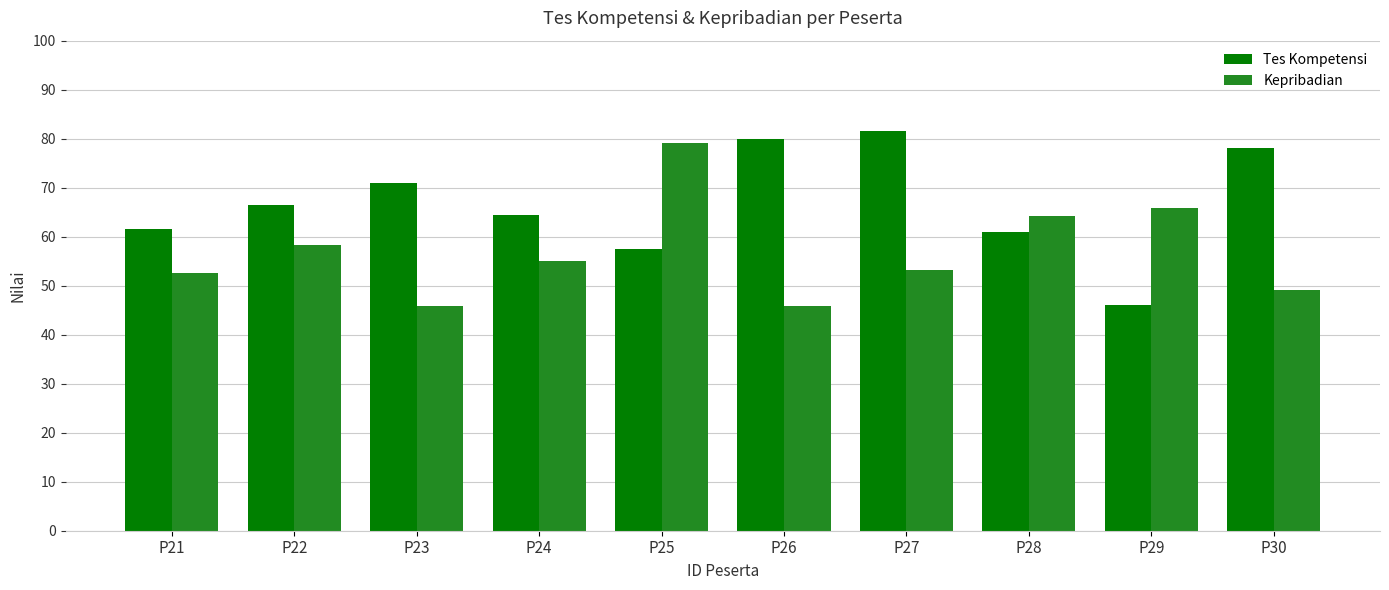

Between P27 and P30, which series saw the biggest shift?

Kepribadian